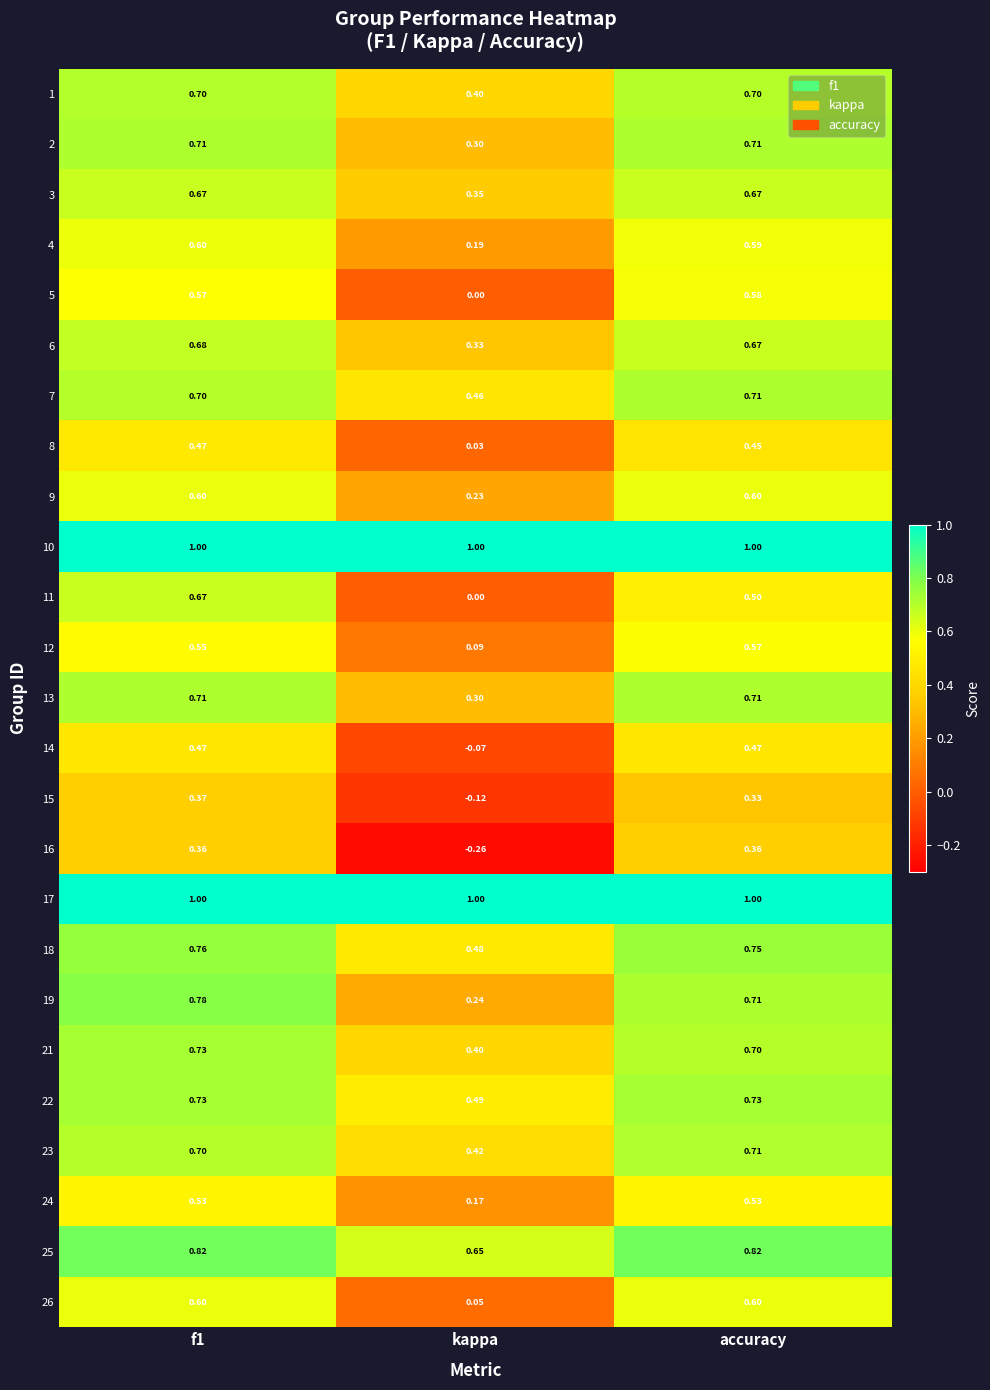

Is the value of 17 at f1 greater than the value of 25 at f1?

Yes